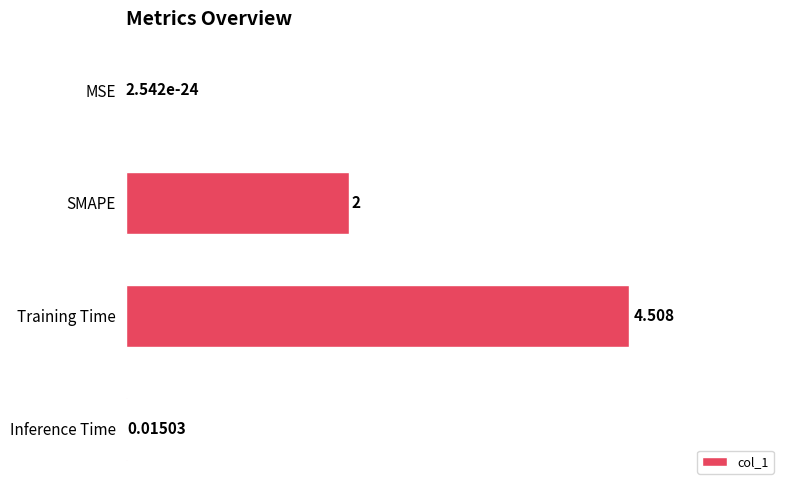

What is the greatest value displayed?

4.5